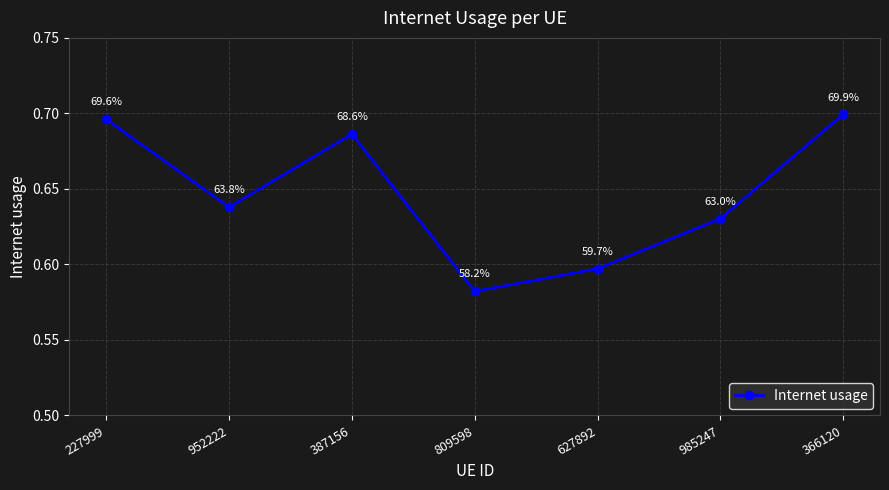

Between 985247 and 366120, which is larger?

366120